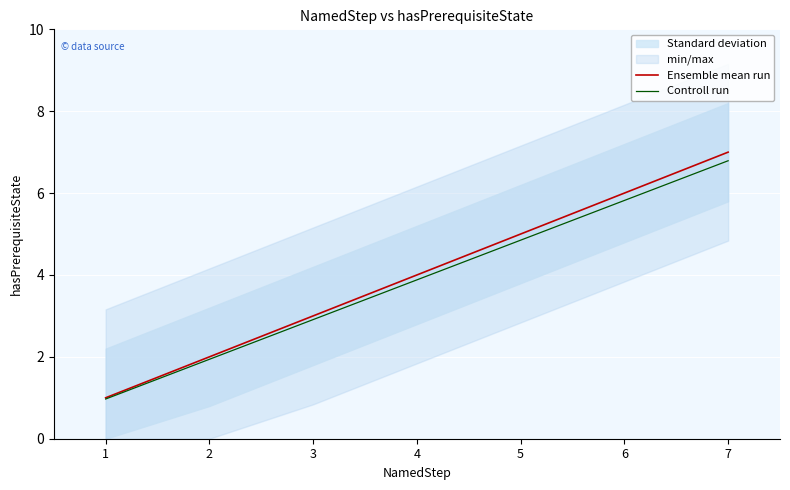

True or false: Controll run and Ensemble mean run cross at least once.

False